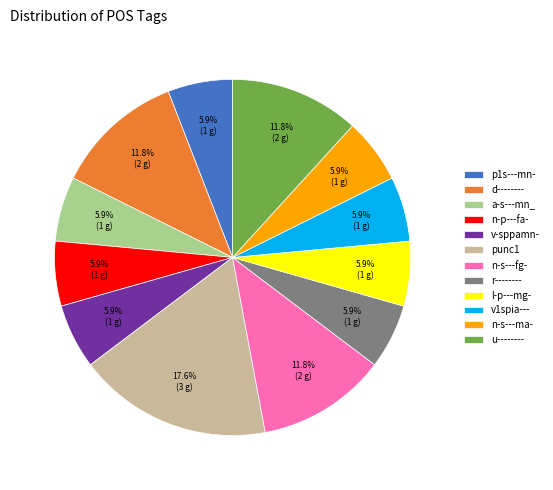

Which slice is the largest?

punc1